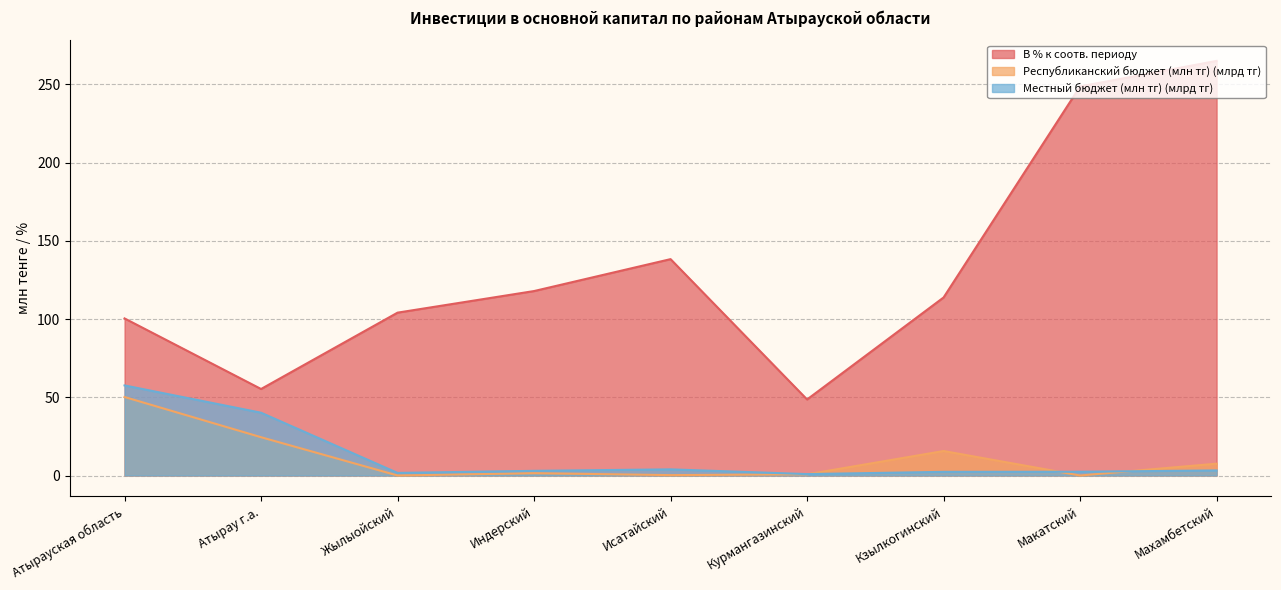

List the series in order of their peak value, lowest first.

Республиканский бюджет (млн тг) (млрд тг), Местный бюджет (млн тг) (млрд тг), В % к соотв. периоду